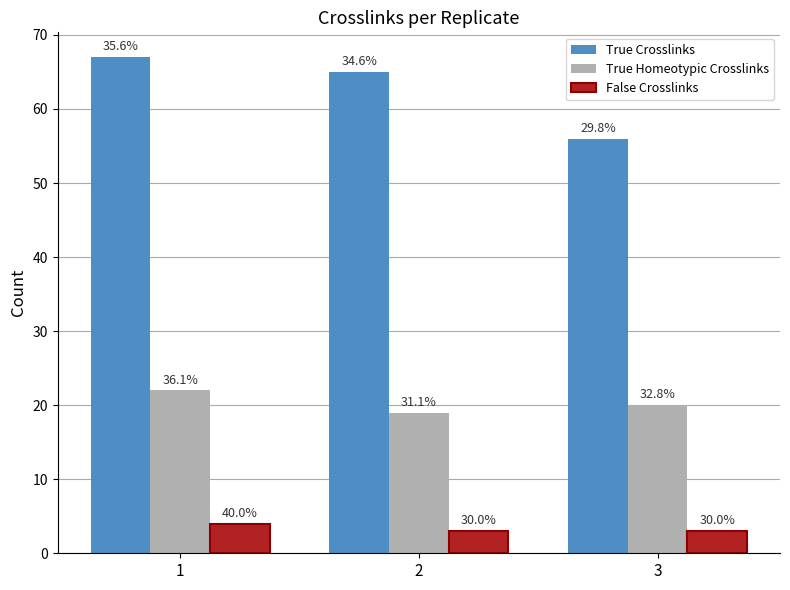

What is the difference between the False Crosslinks values at 2 and 1?

1